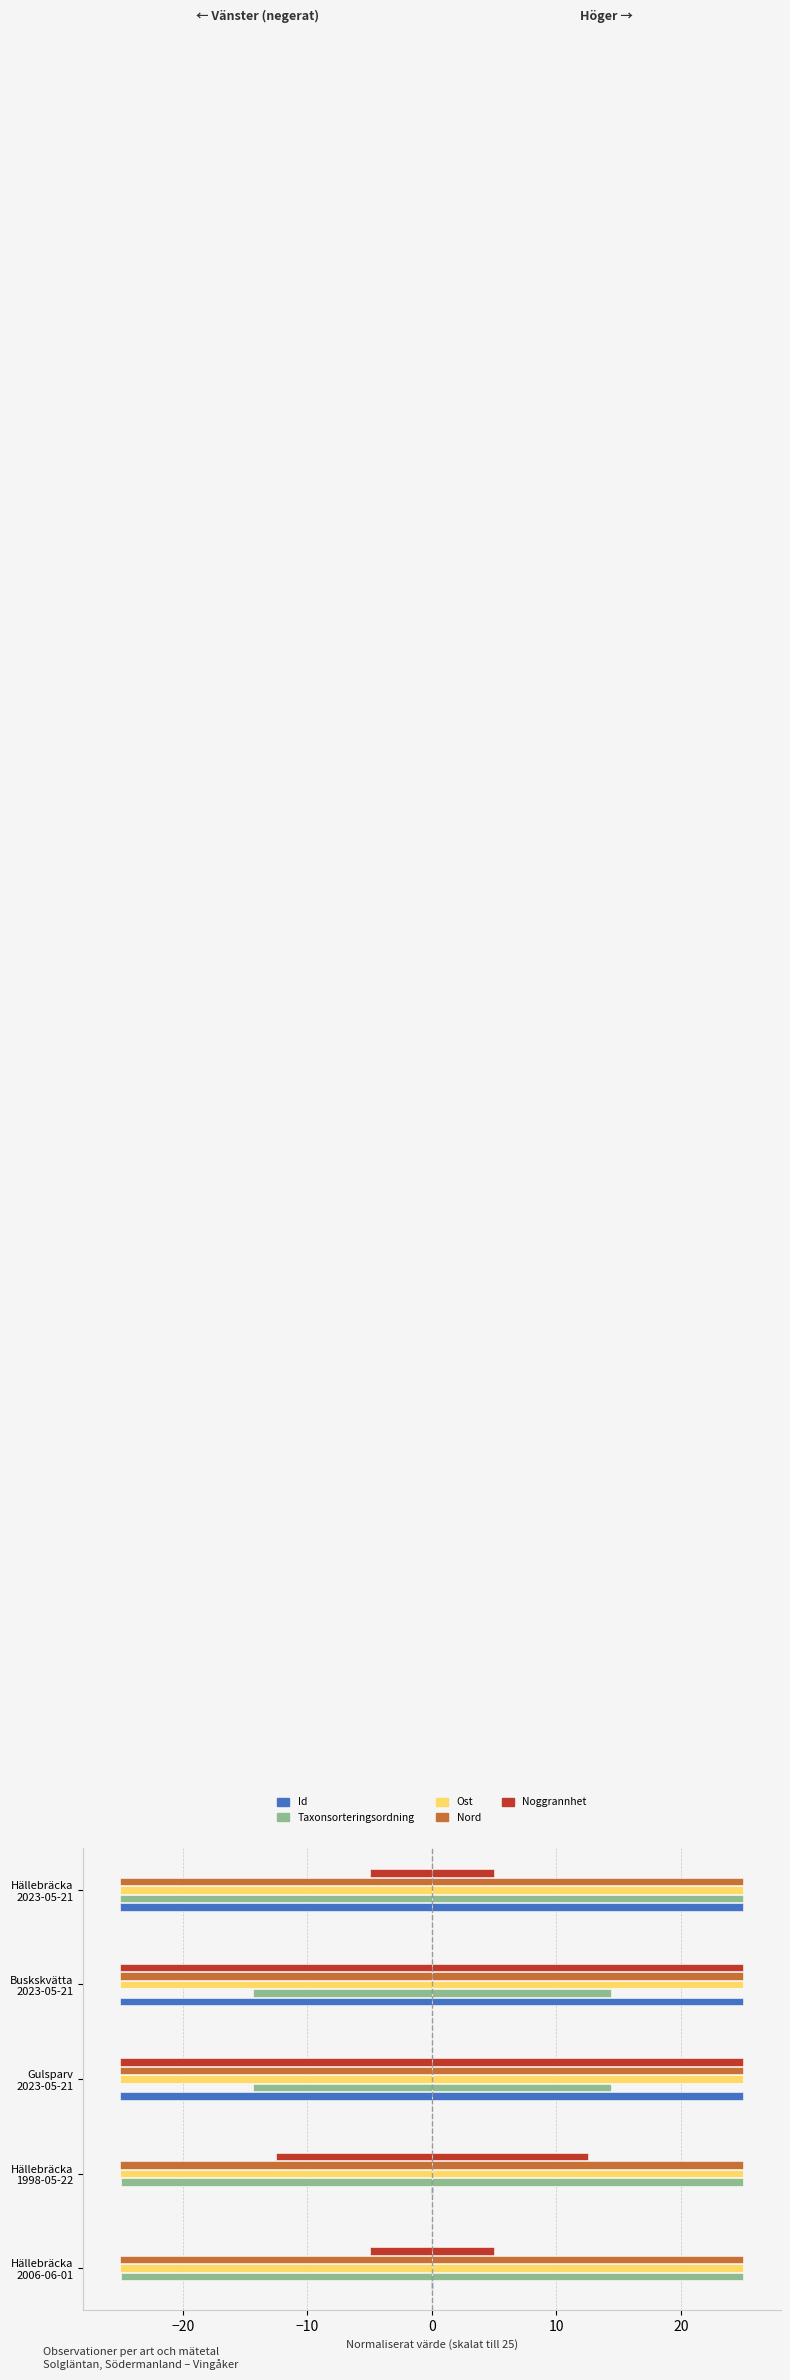

List the series in order of their peak value, highest first.

Id, Noggrannhet, Taxonsorteringsordning, Ost, Nord